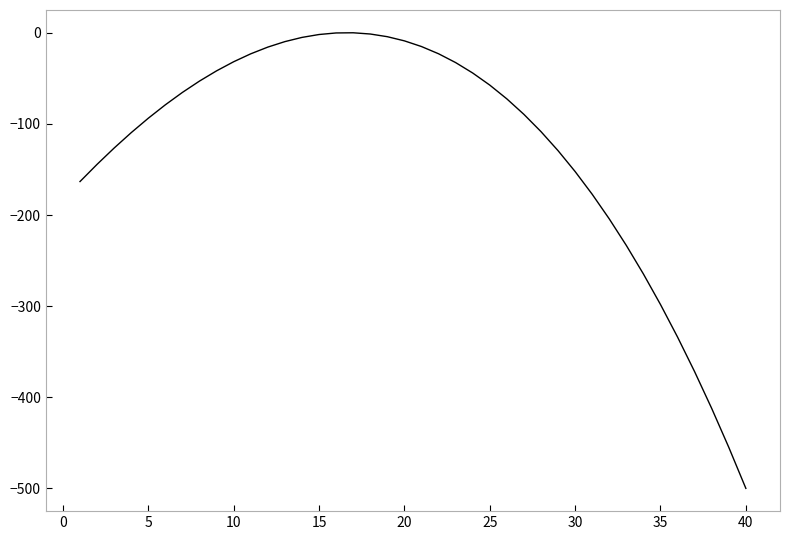

What is the difference between the maximum and minimum values?

500.0